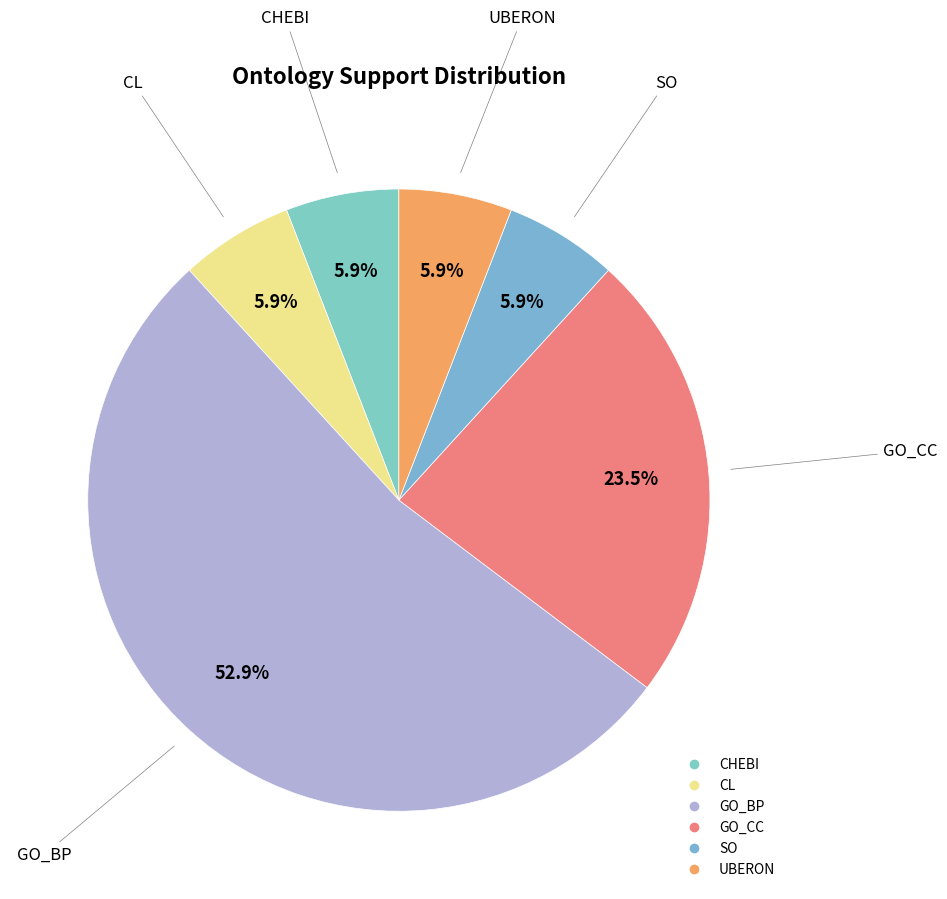

To the nearest percent, what is the average slice percentage?

17%